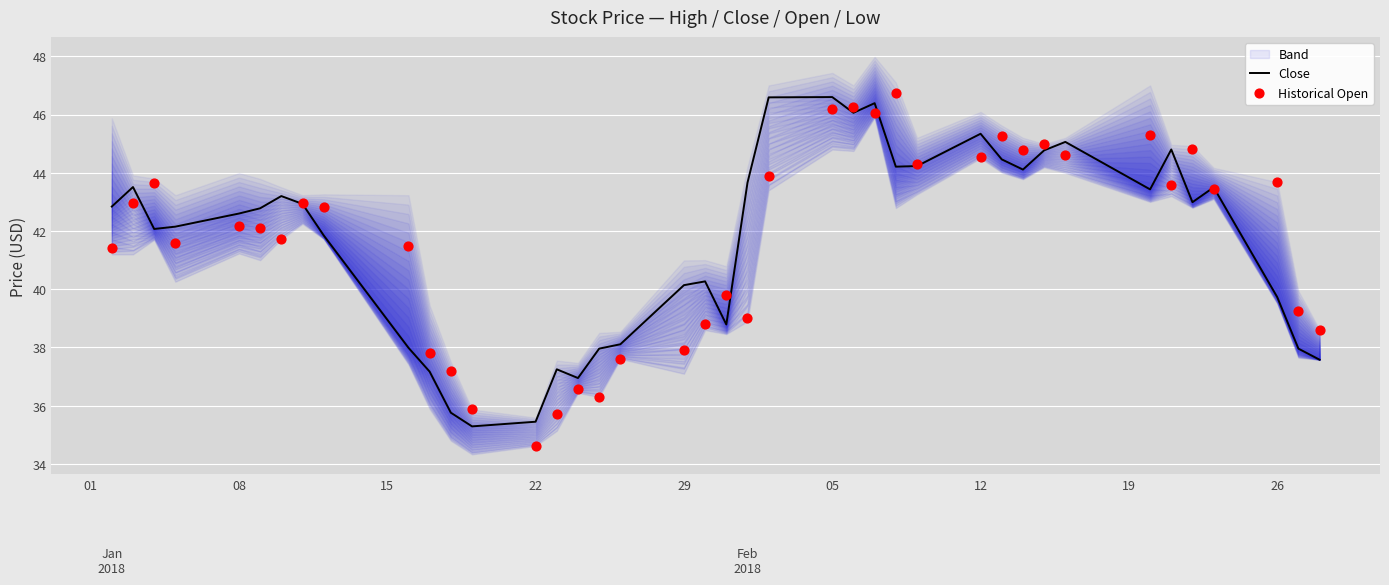

What is the lowest value of the Close series?

35.3